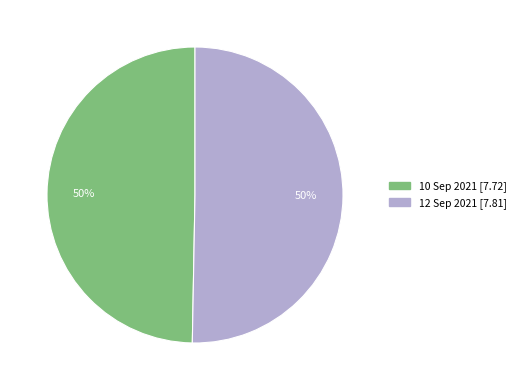

To the nearest percent, what is the average slice percentage?

50%